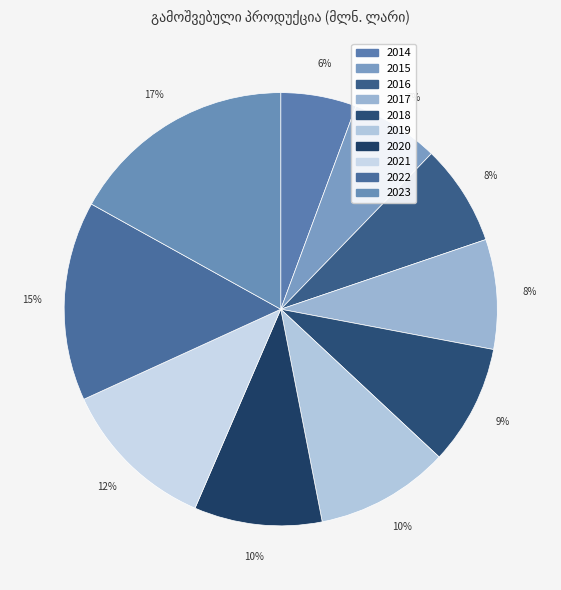

Which slice is the largest?

2023